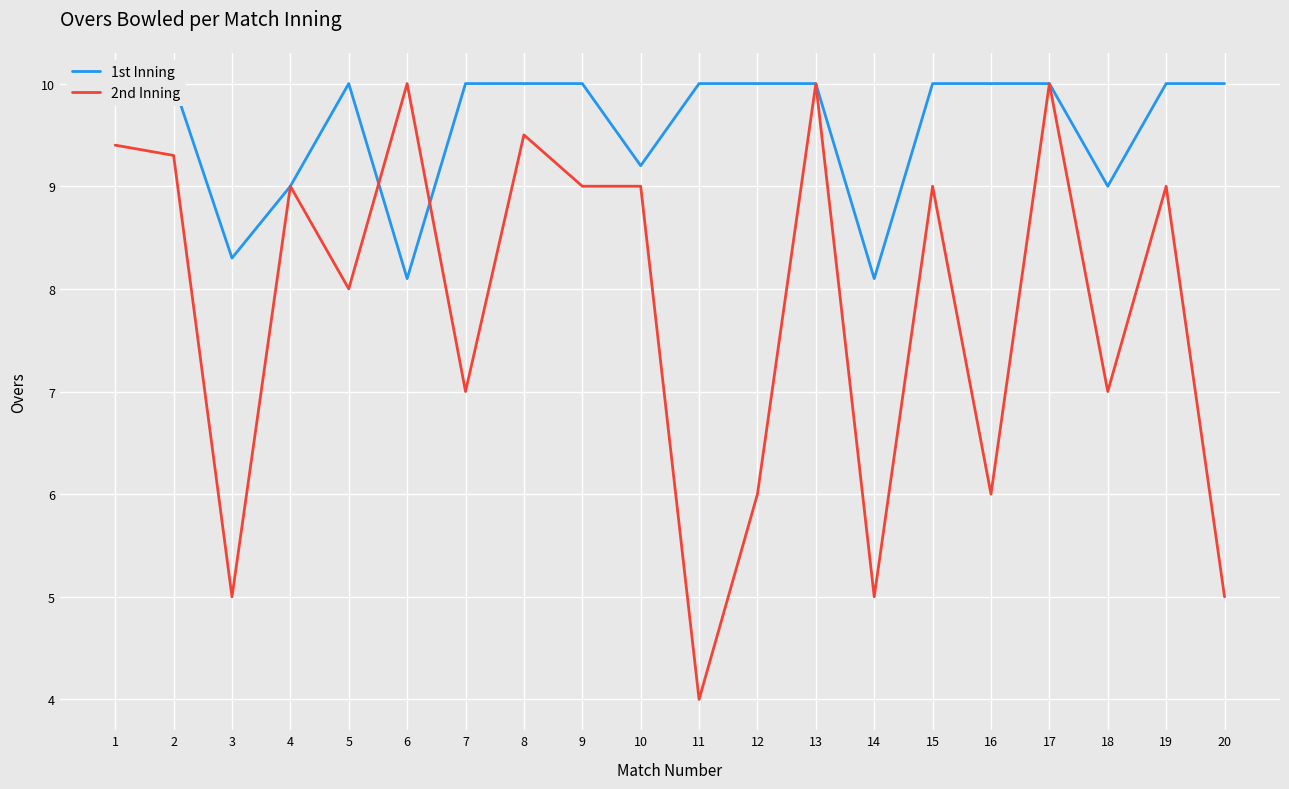

At how many categories does at least one series exceed 5?

20